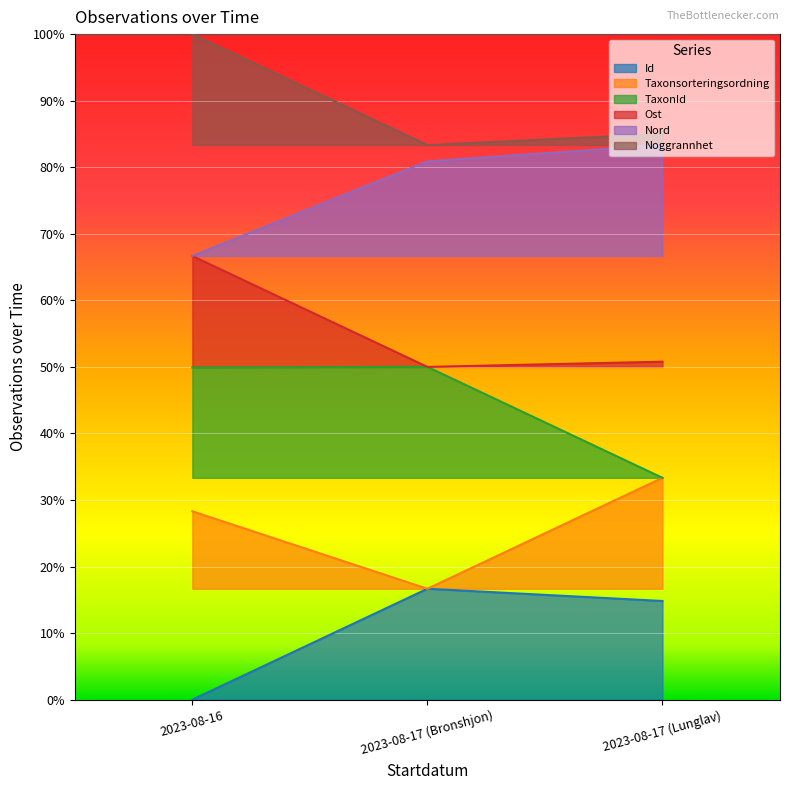

Which series has the largest total across all categories?

Noggrannhet